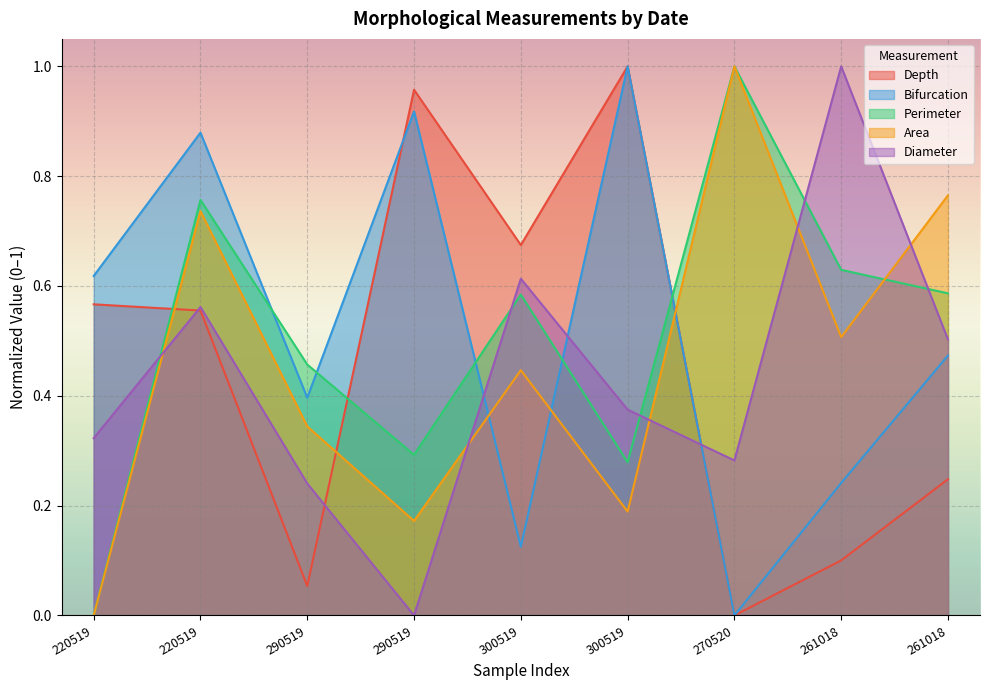

How many distinct data groups are displayed?

5